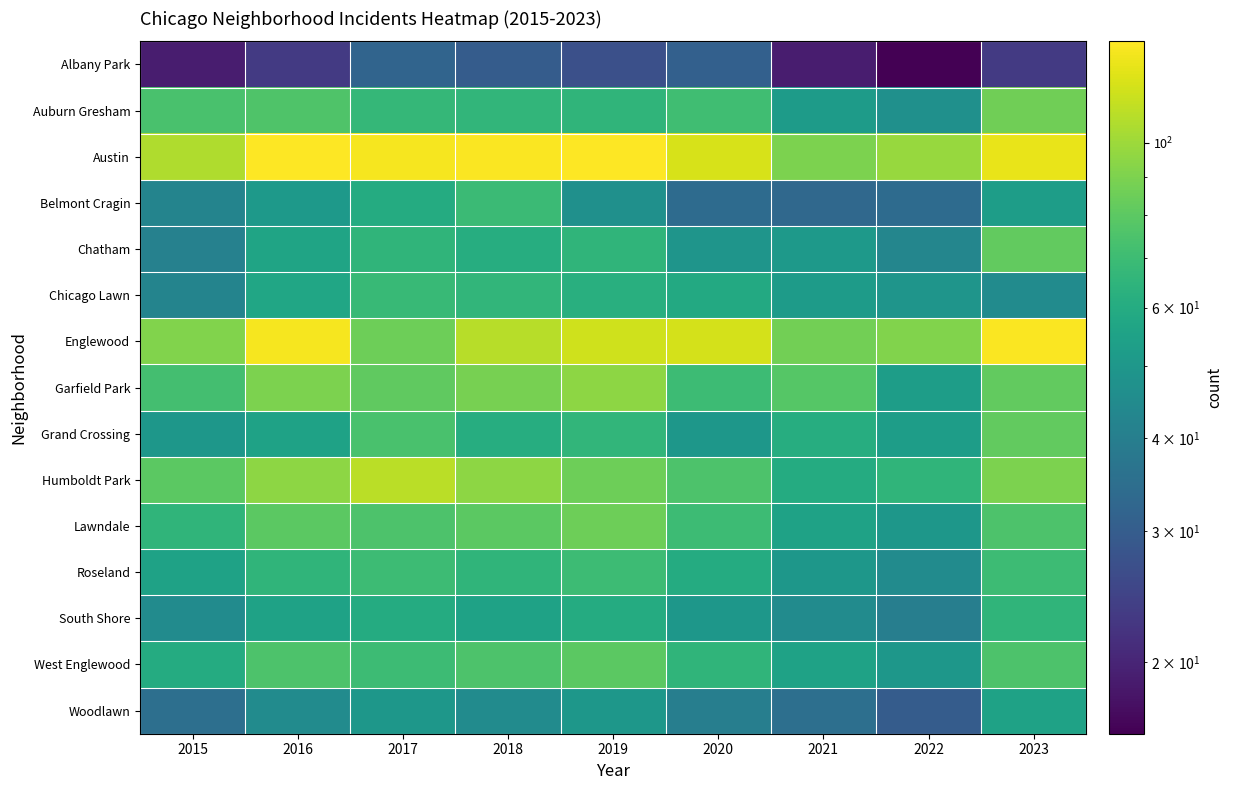

Rank the series at 2019 from highest to lowest value.

Austin, Englewood, Garfield Park, Humboldt Park, Lawndale, West Englewood, Roseland, Grand Crossing, Auburn Gresham, Chatham, Chicago Lawn, South Shore, Woodlawn, Belmont Cragin, Albany Park